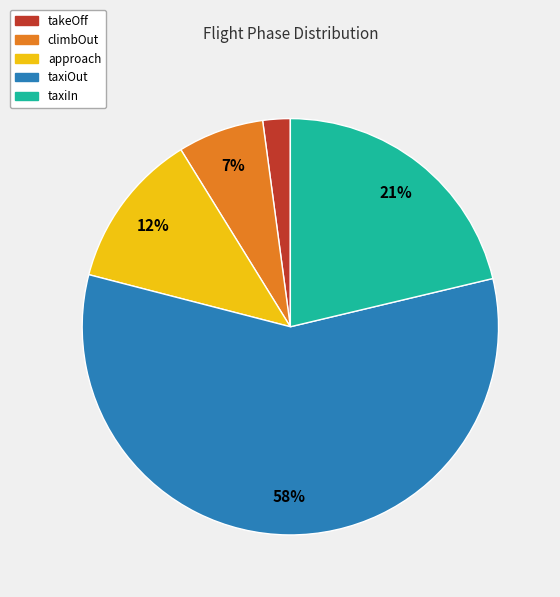

The taxiIn slice represents 32% of the pie. True or false?

False